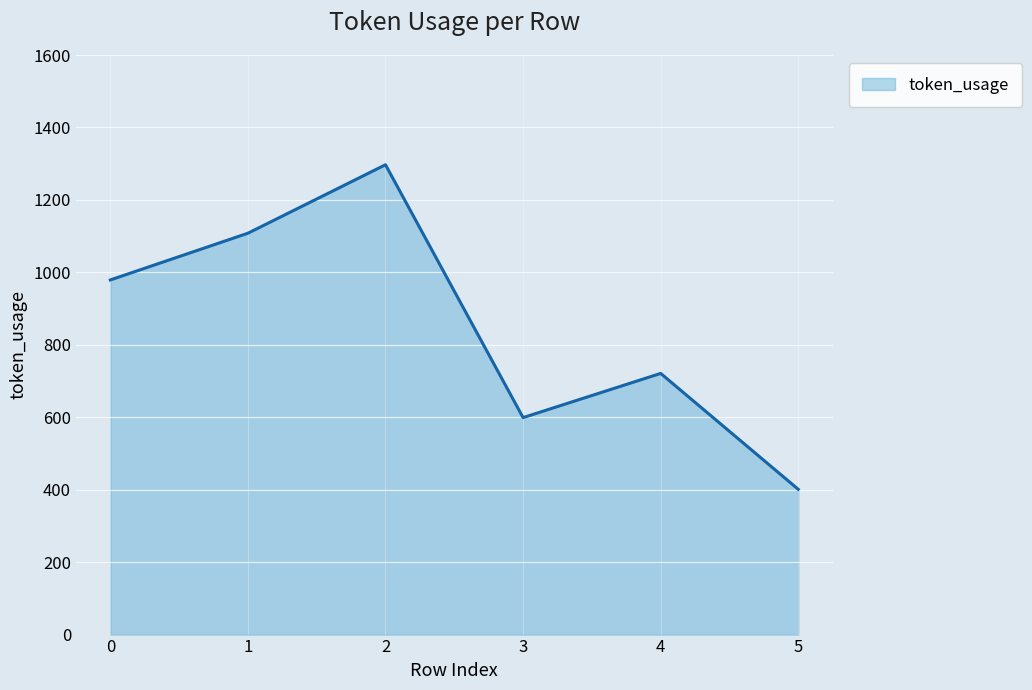

At which category does the data reach its first local peak?

2